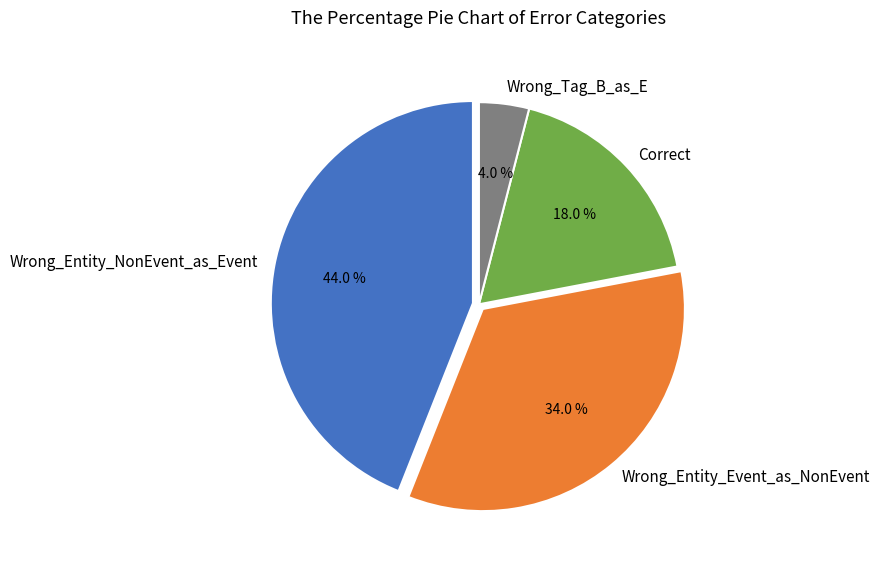

Does Correct account for over 50% of the chart?

No